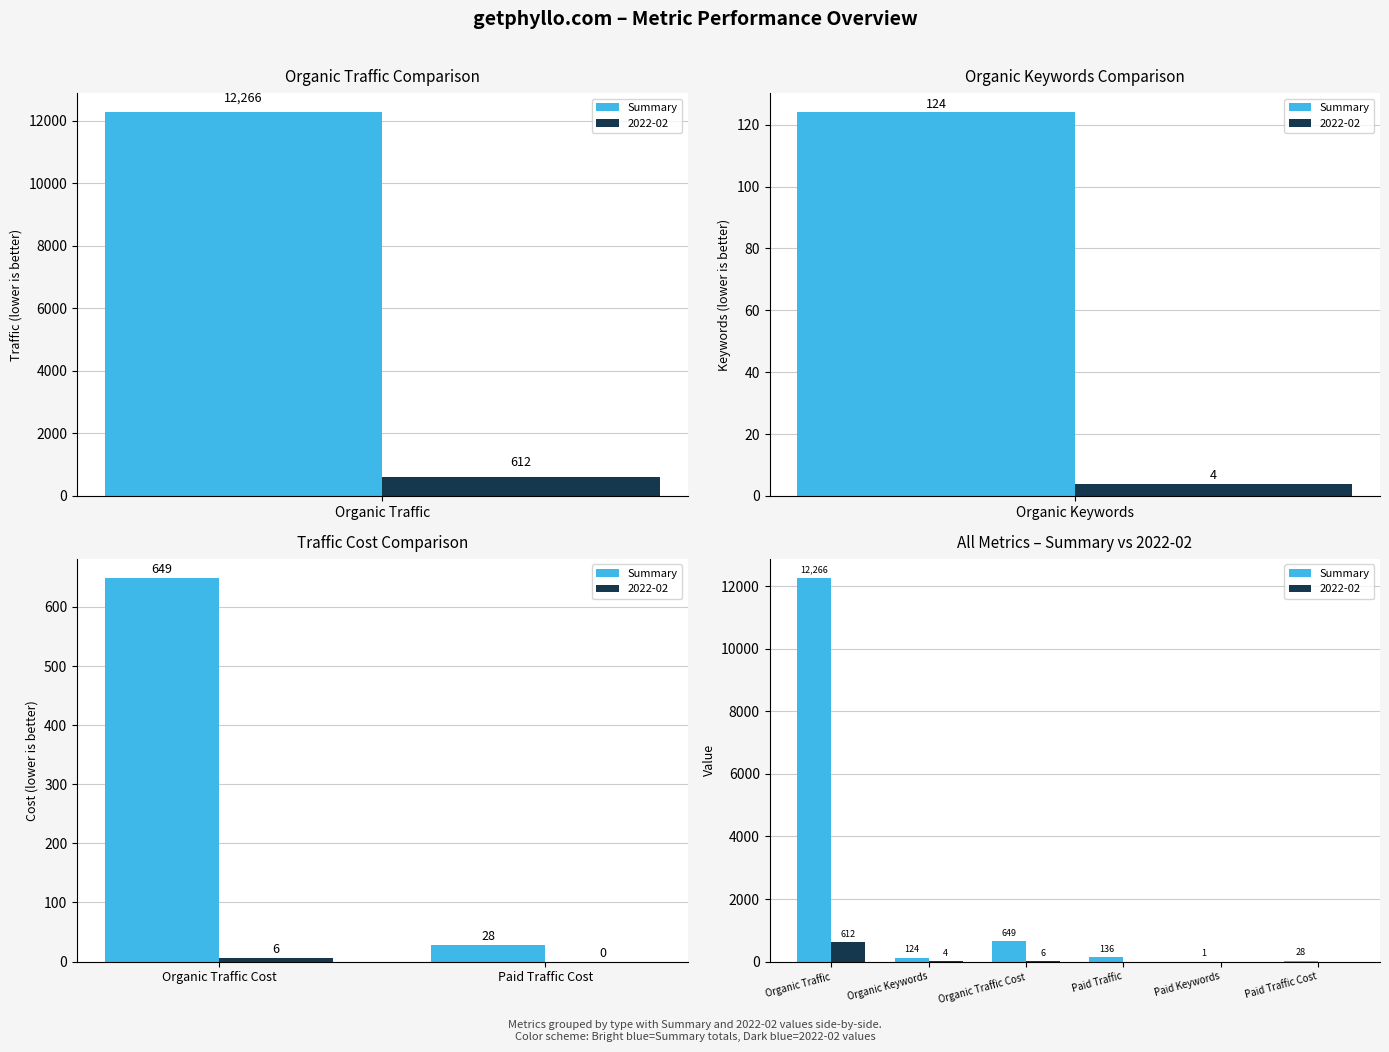

Between Paid Keywords and Paid Traffic, which is larger?

Paid Traffic